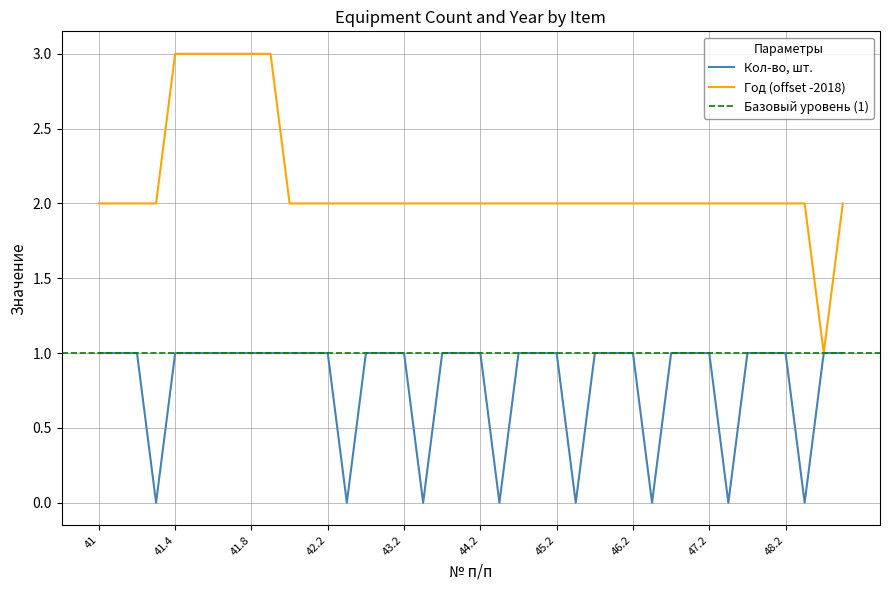

True or false: Год has a value of 0 at 41.

False